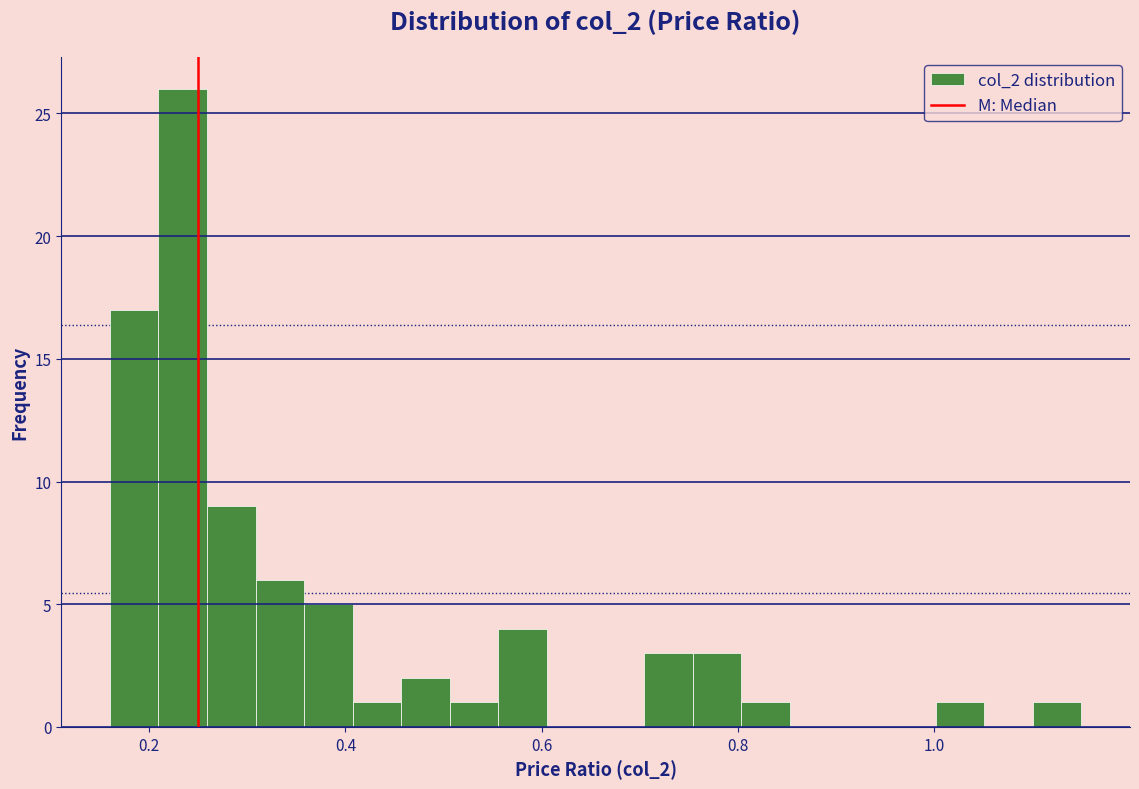

Around what value on the x-axis is the tallest bar? Give the approximate position of its centre, as read against the axis.

0.24